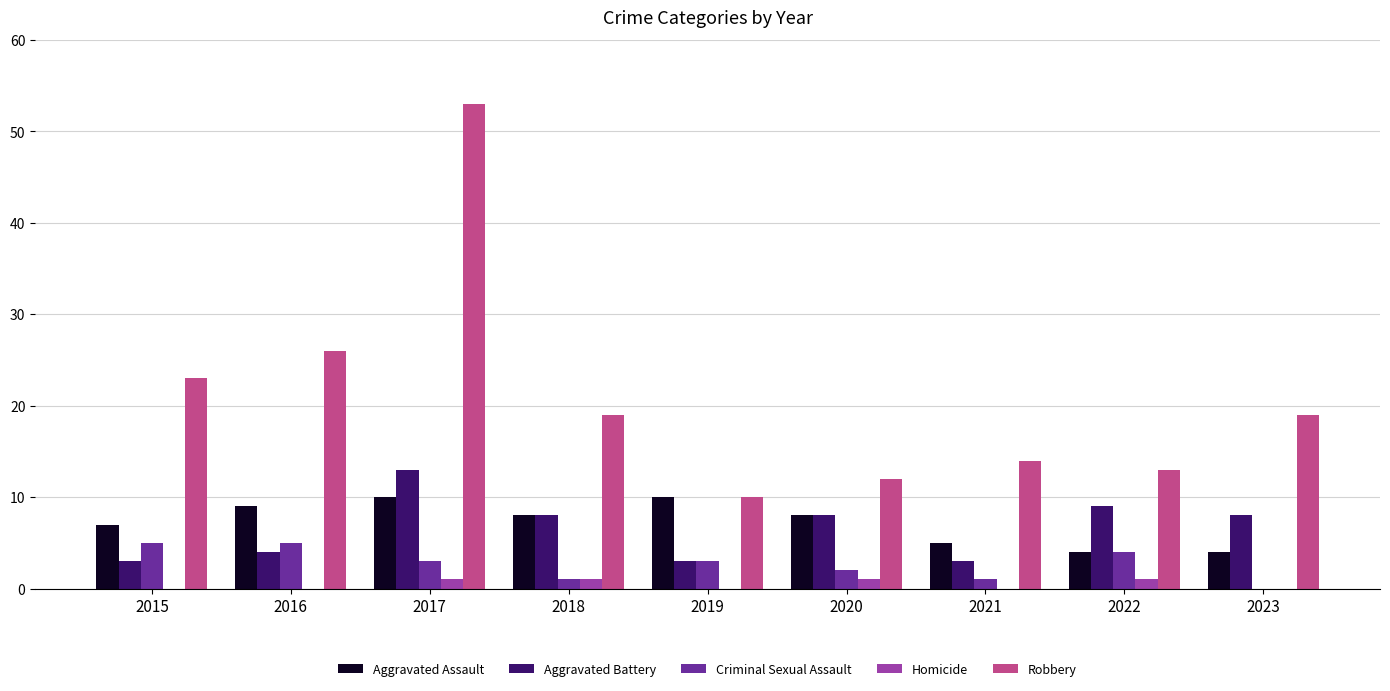

How many distinct data groups are displayed?

5